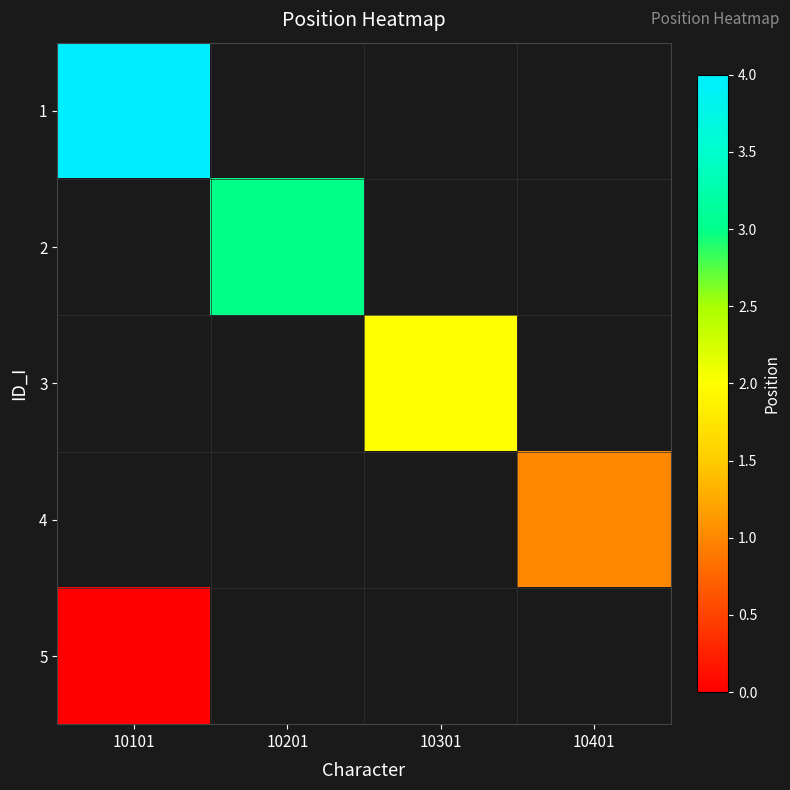

What is the maximum value shown in the chart?

4.0